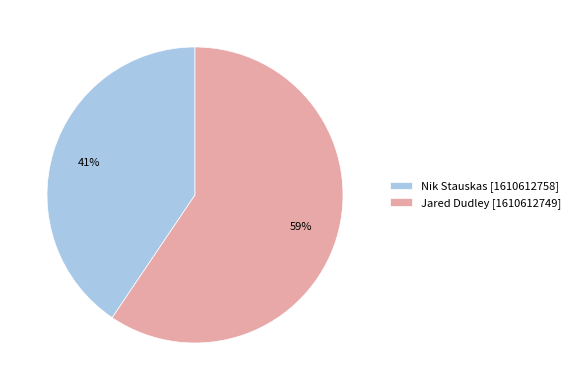

True or false: Nik Stauskas [1610612758] accounts for 41% of the total.

True